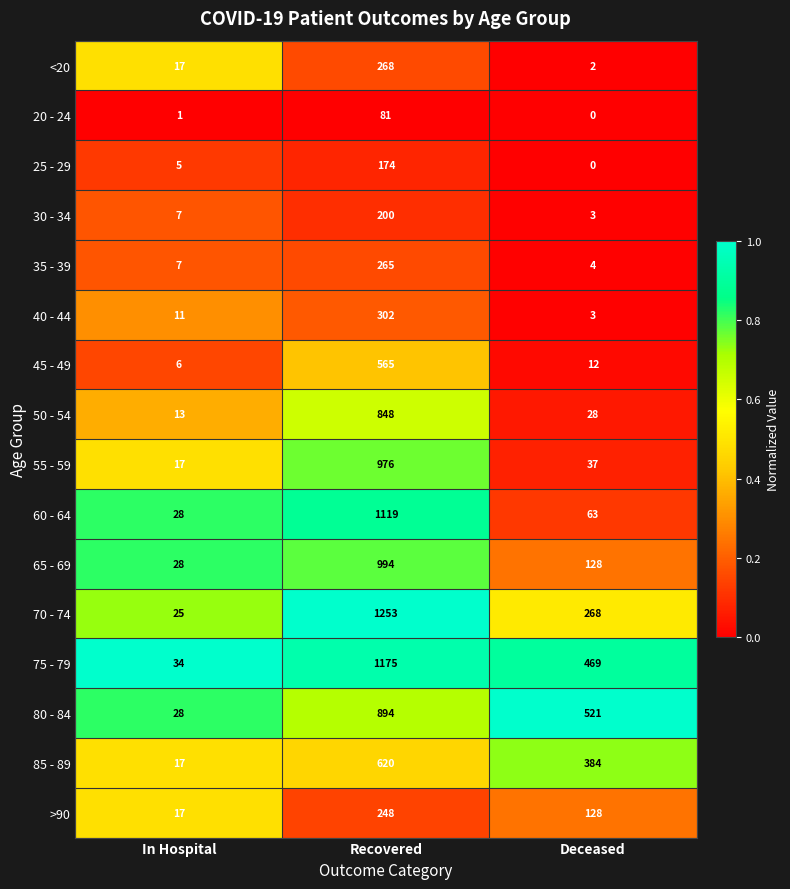

What is the sum of all 55 - 59 values?

1030